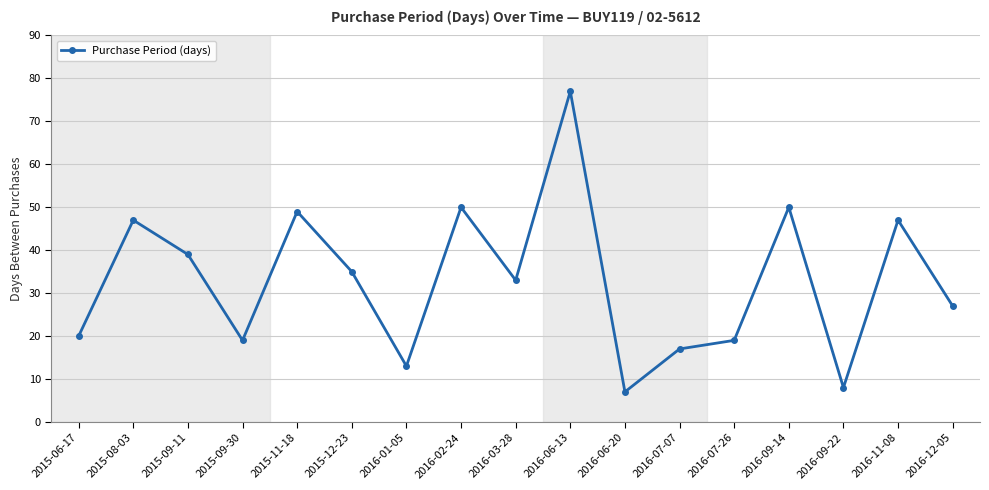

Reading right to left, transcribe all the data shown in this chart.

27	47	8	50	19	17	7	77	33	50	13	35	49	19	39	47	20